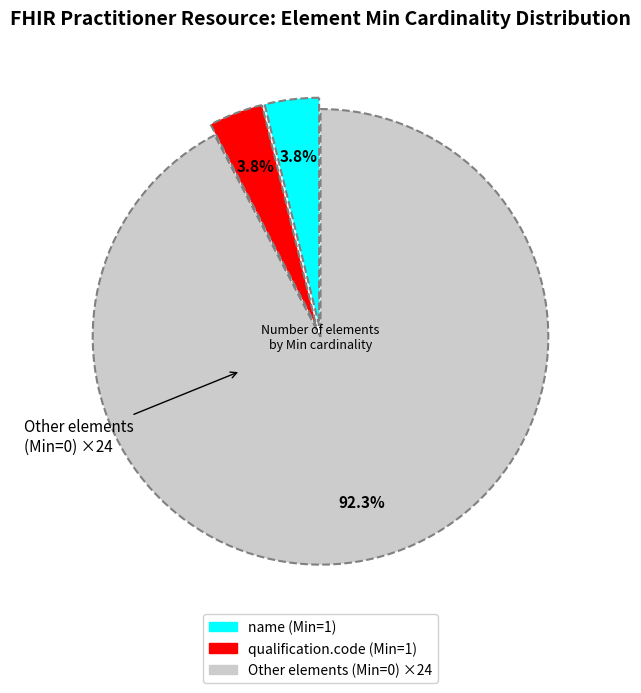

Is there any slice that represents more than half of the pie?

Yes